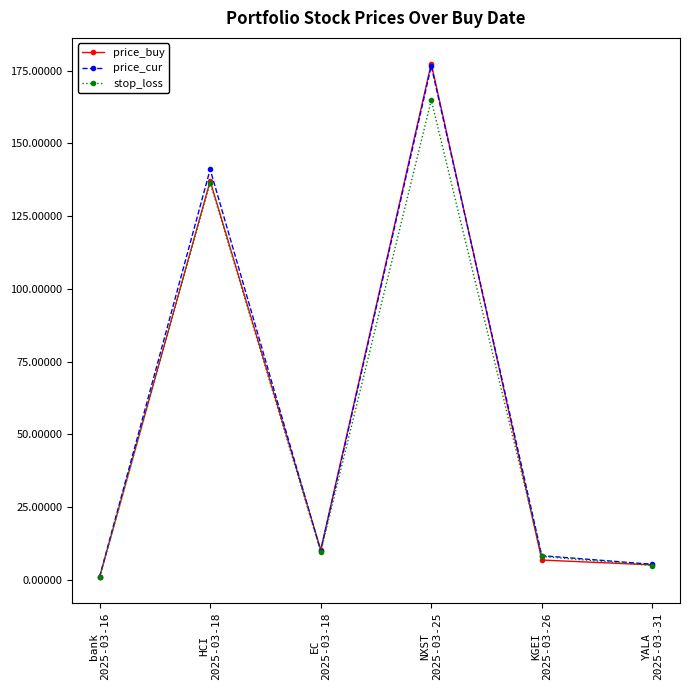

Is the value of price_cur at NXST
2025-03-25 greater than the value of price_buy at EC
2025-03-18?

Yes